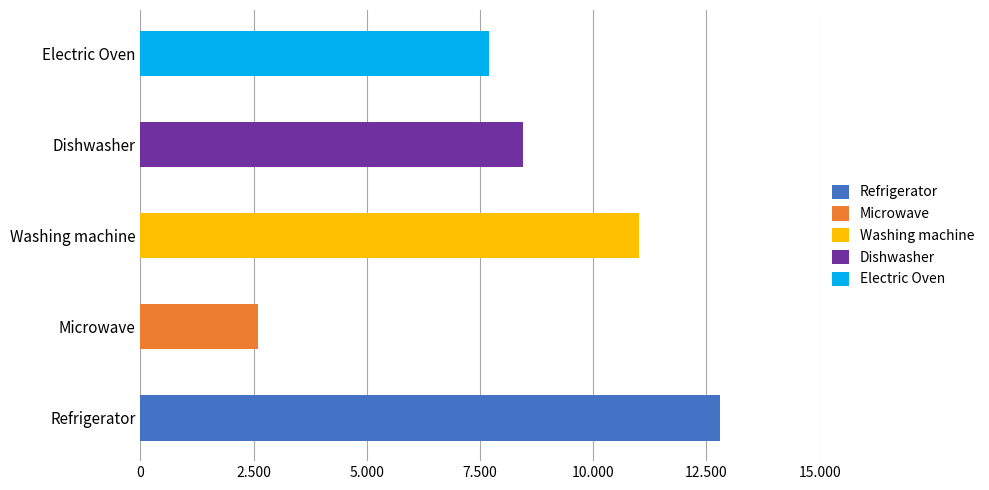

Reading left to right, extract all data points from this chart.

Refrigerator=12799	Microwave=2599	Washing machine=10999	Dishwasher=8439	Electric Oven=7699